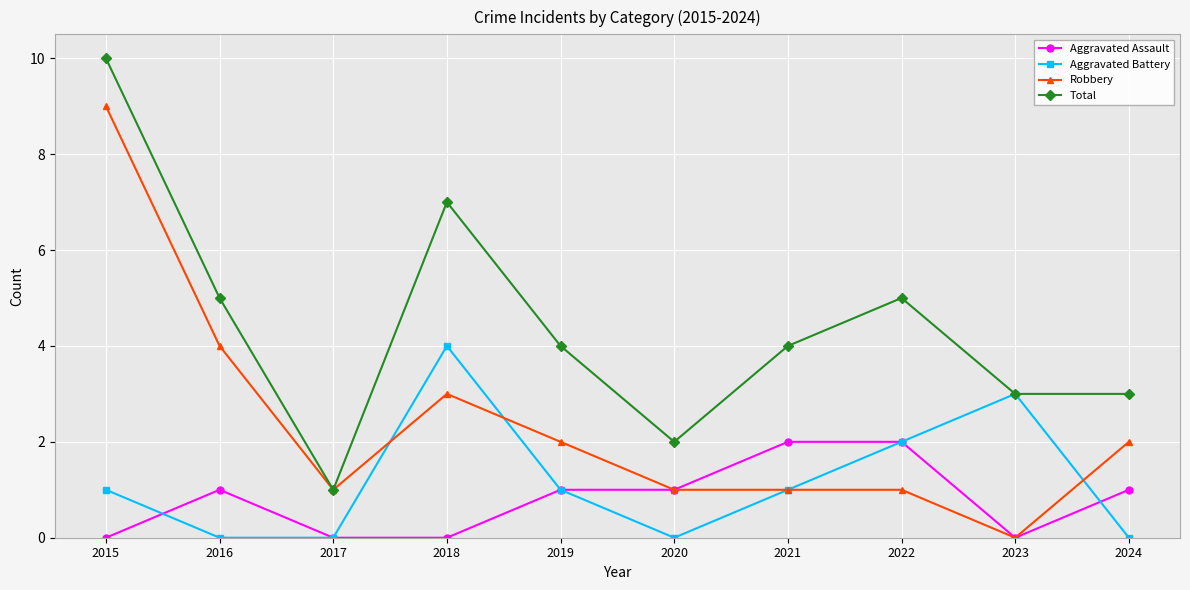

What is the difference between the maximum and minimum values in the Aggravated Battery series?

4